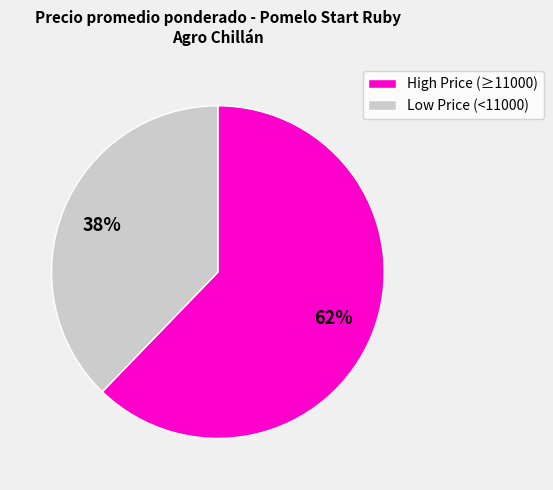

To the nearest percent, what is the average slice percentage?

50%